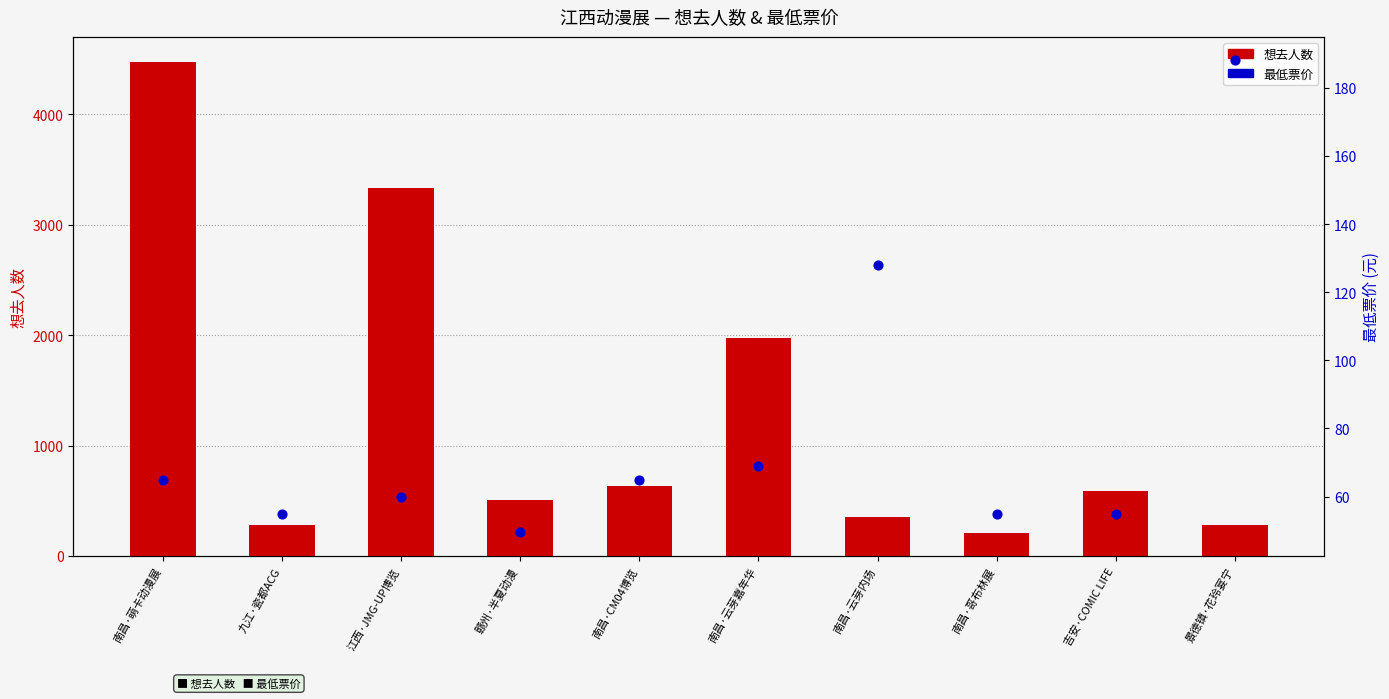

Which series reaches the maximum Y coordinate?

想去人数